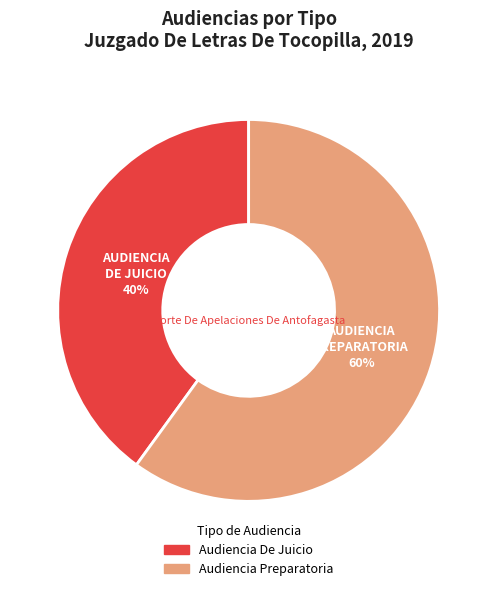

Count the number of slices in the pie.

2